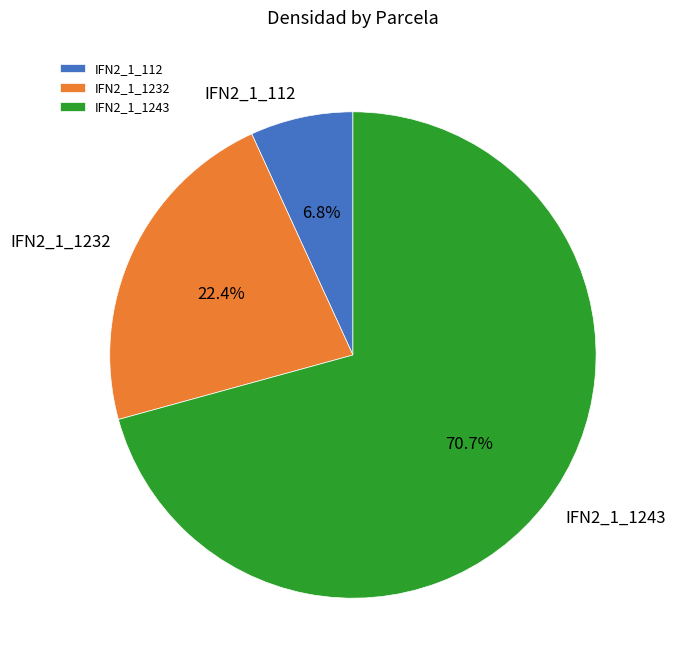

Which category has the smallest portion of the pie?

IFN2_1_112